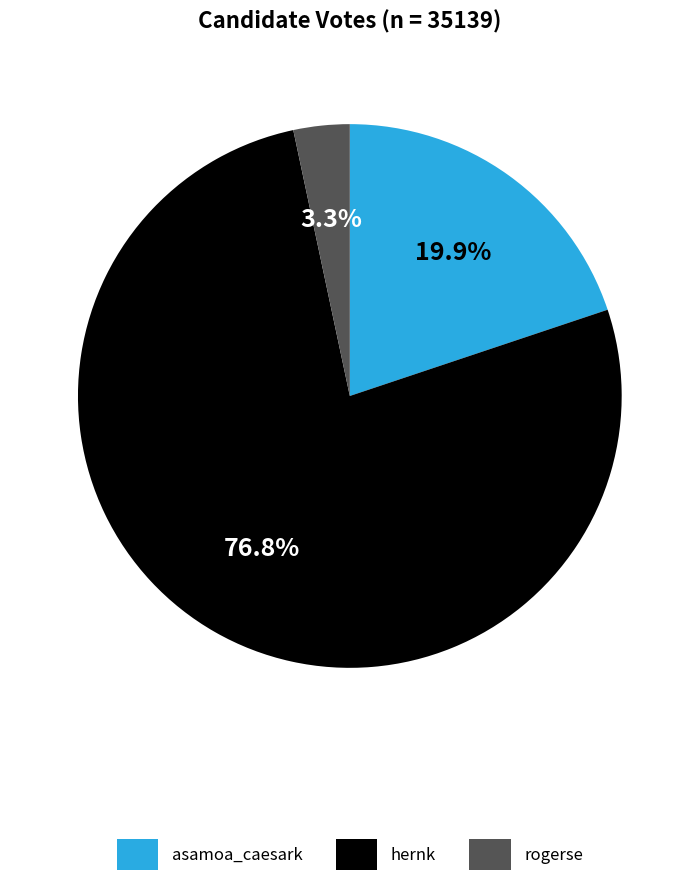

Combined, do rogerse and asamoa_caesark account for over 50%?

No